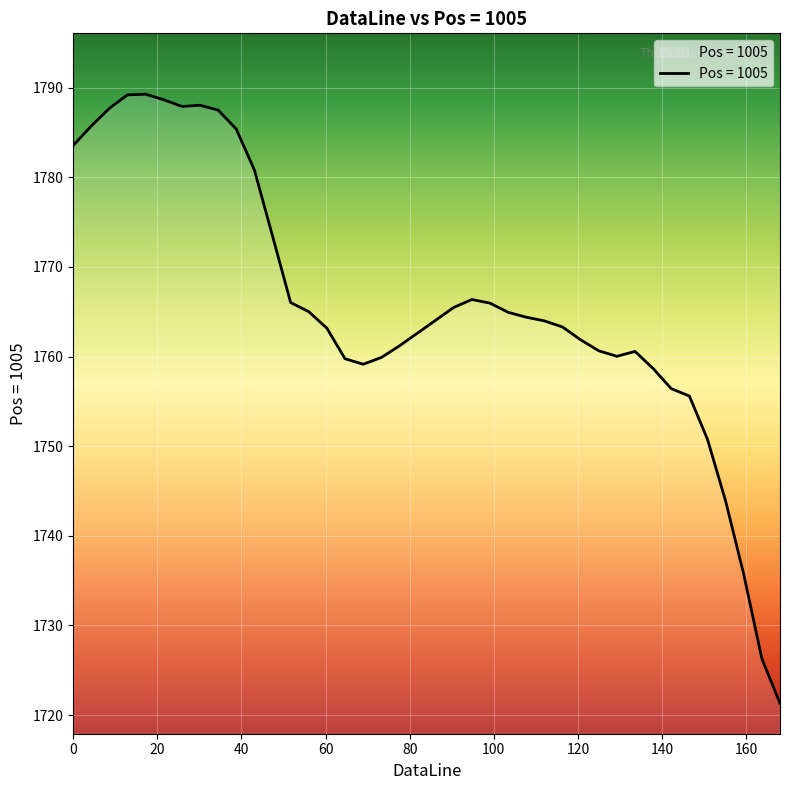

What is the sum of all values?

70634.0